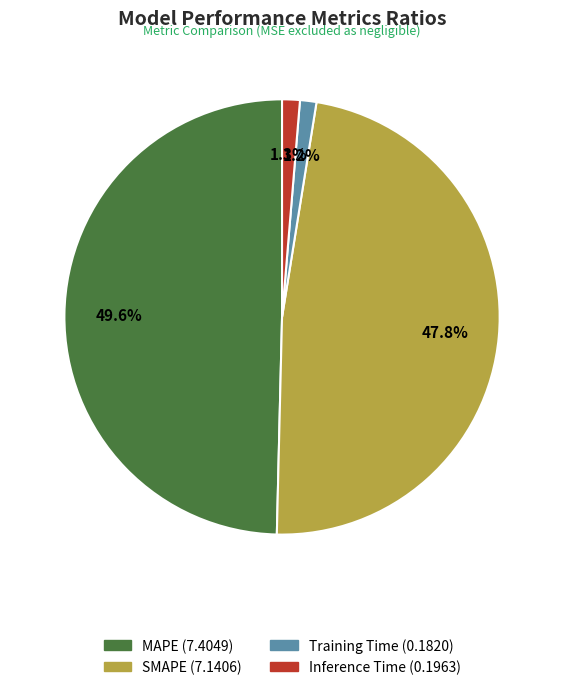

Is it true that Training Time is 13% of the pie?

False